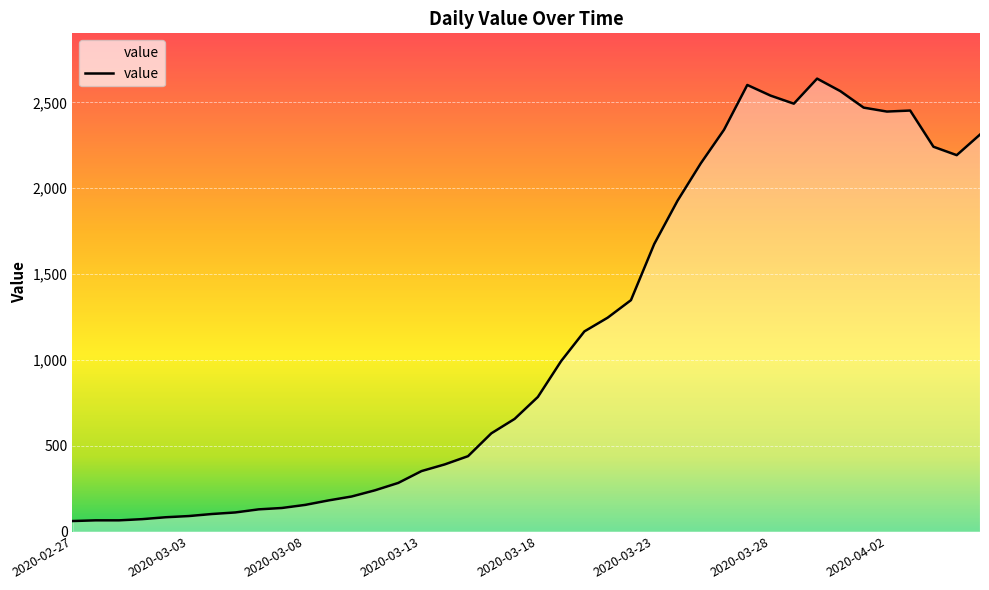

What is the sum of all values?

44971